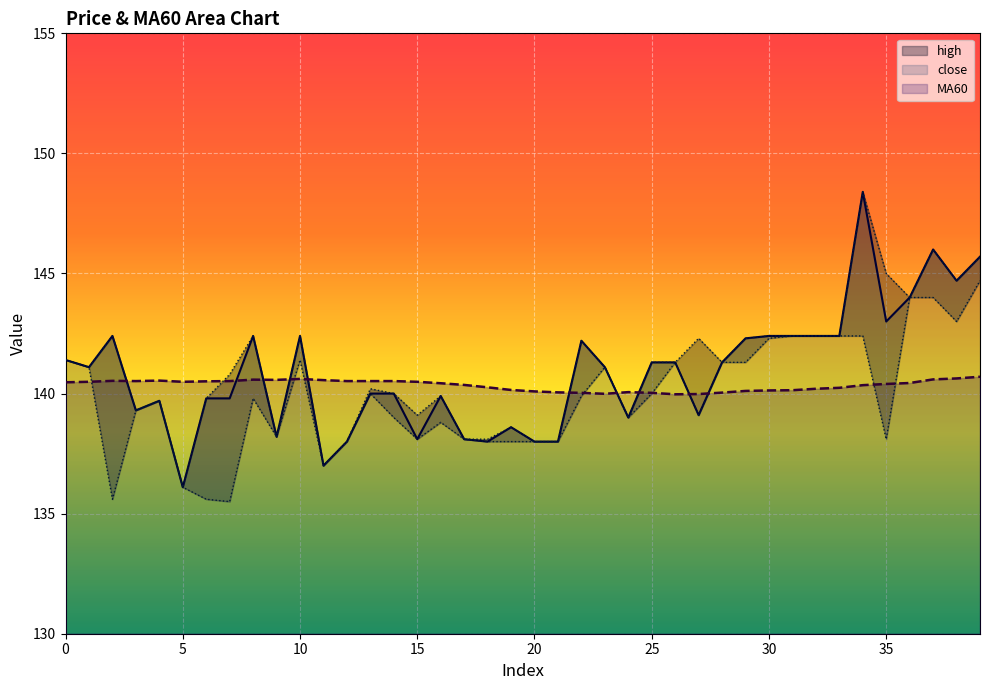

True or false: high and MA60 cross at least once.

True